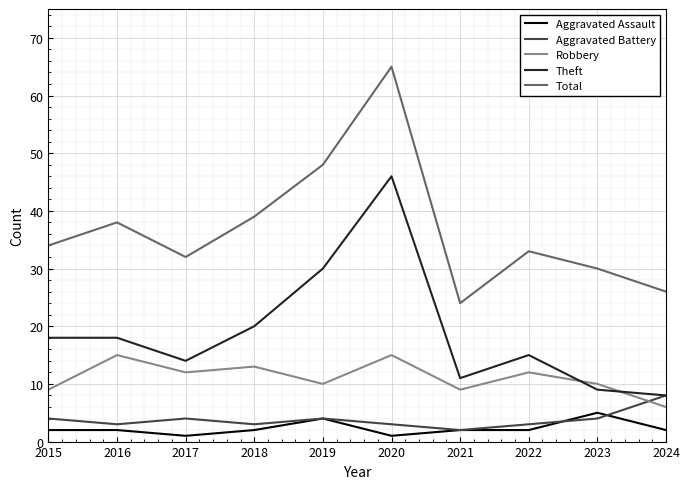

True or false: Aggravated Battery and Robbery intersect in this chart.

True